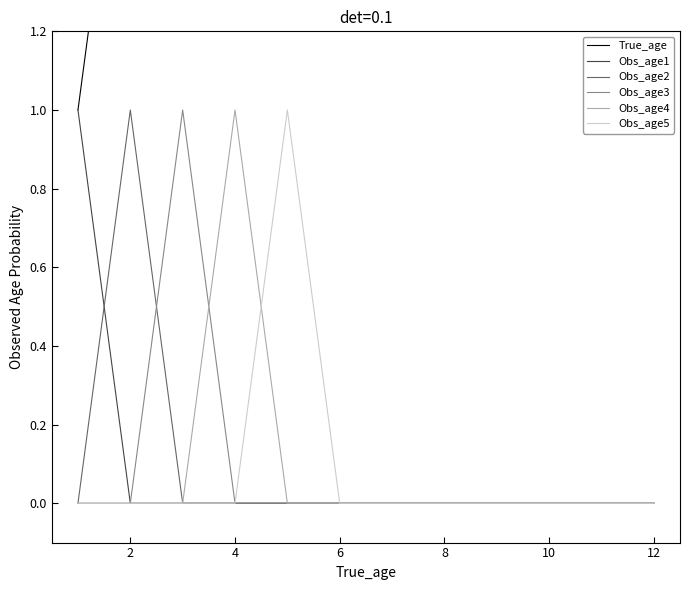

Which series has the largest total across all categories?

True_age